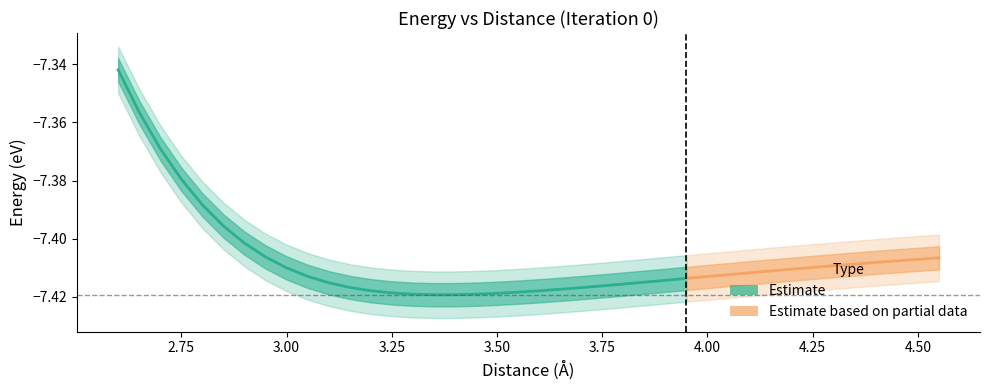

What is the approximate value of energy_mean at 30?

-7.4